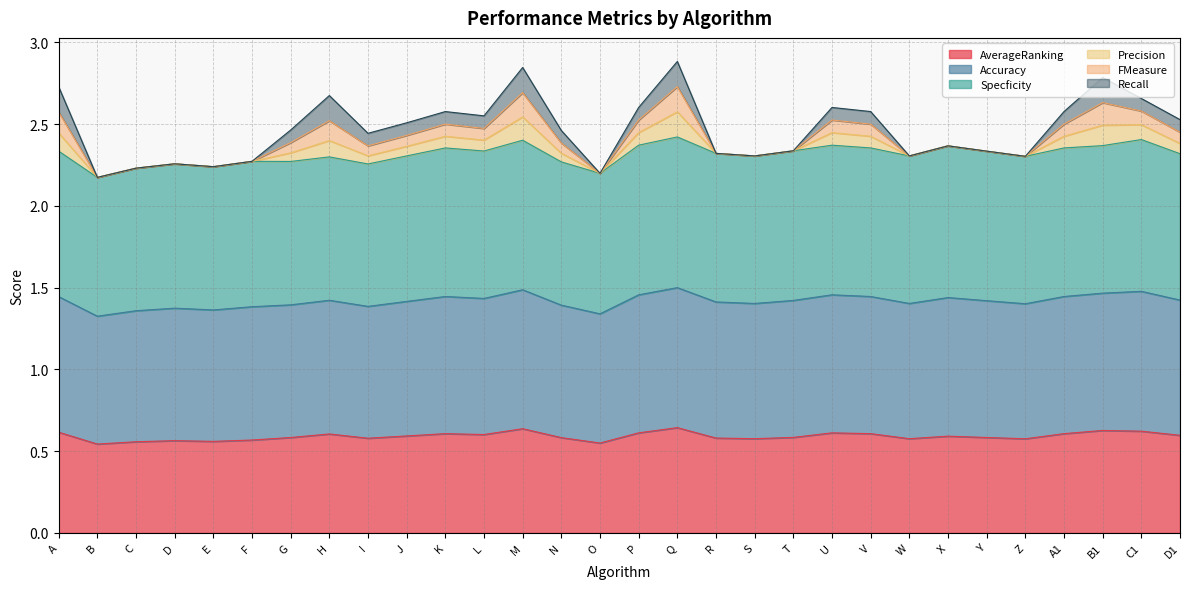

The AverageRanking series shows 0.6 at A1. True or false?

True